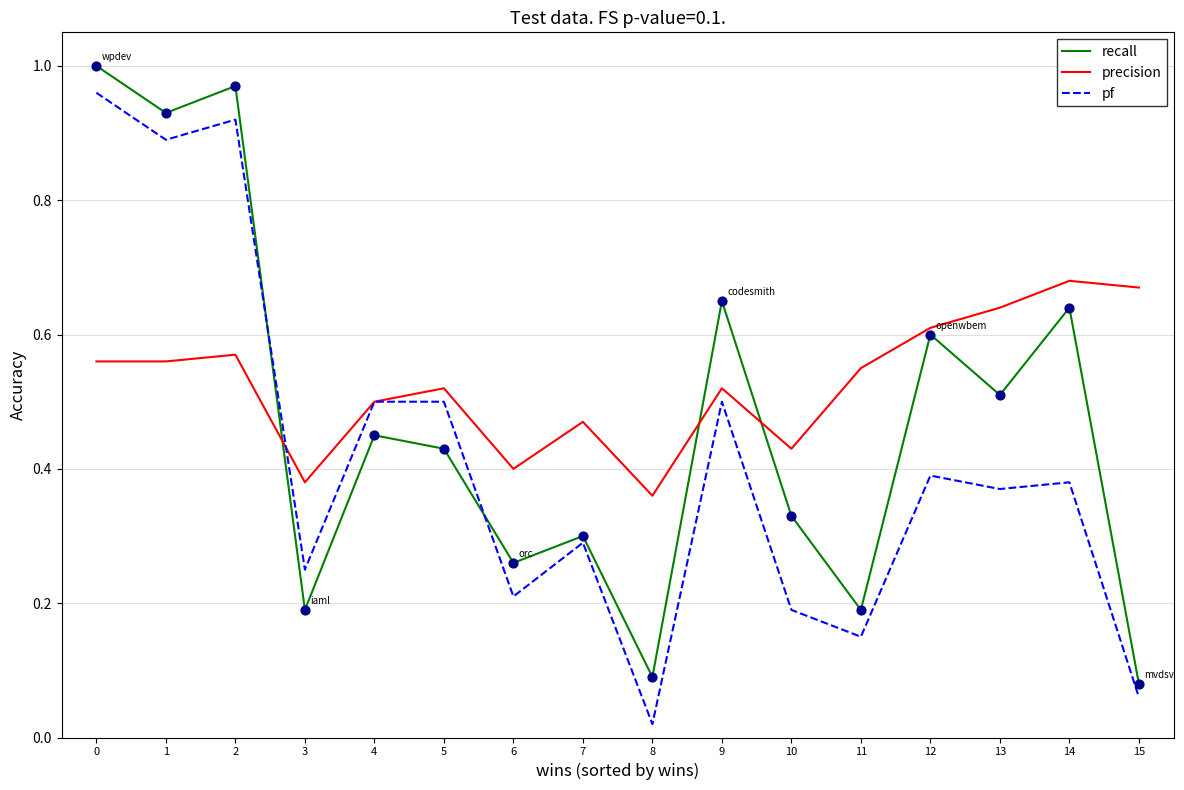

Which series changed the most between 2 and 10?

pf